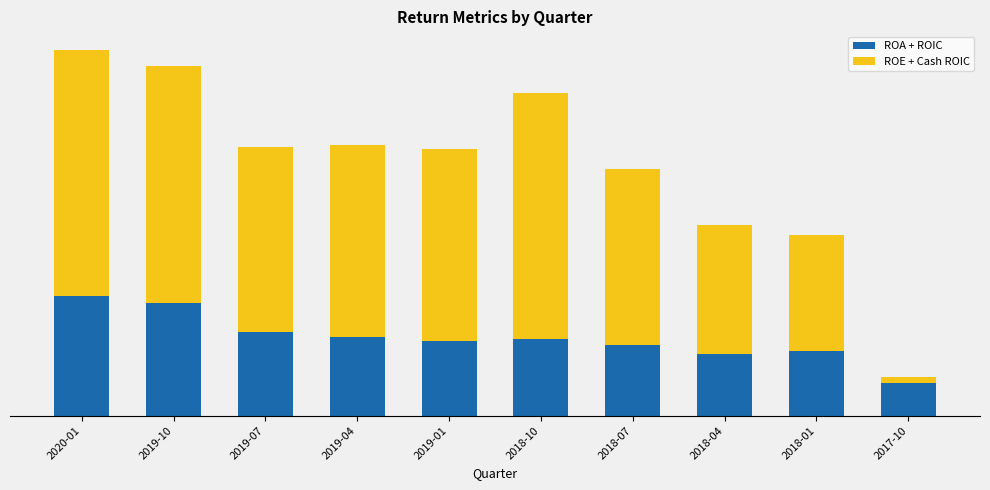

At how many categories does at least one series exceed 0?

10